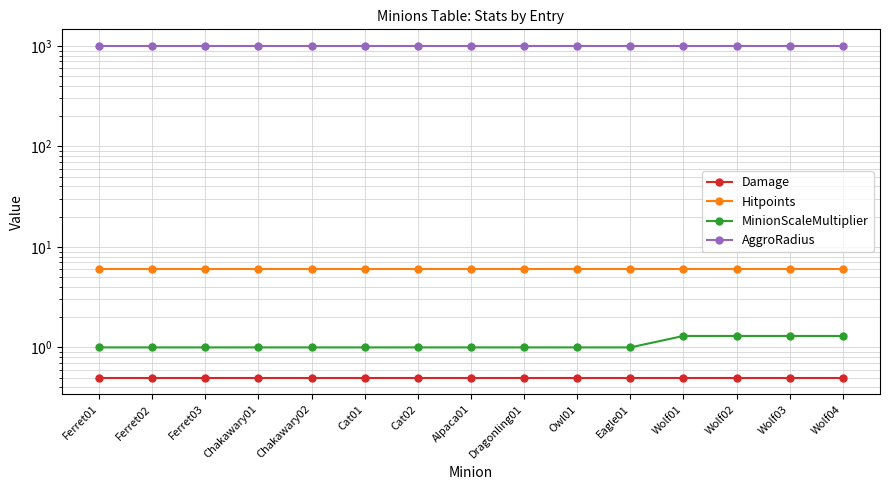

Count the MinionScaleMultiplier values in the range 1 to 2.

15